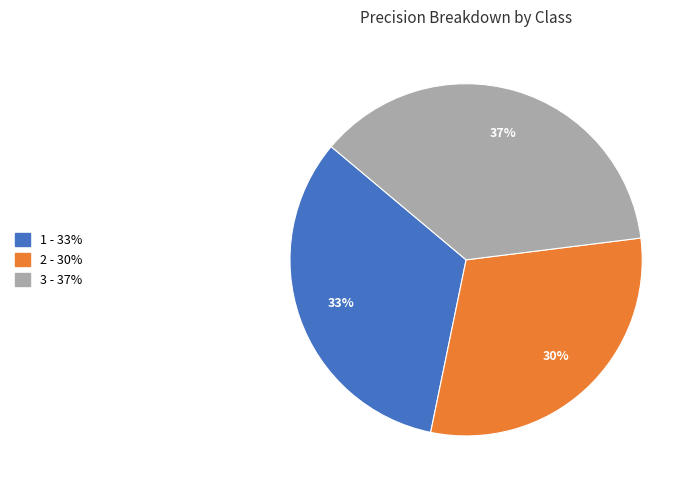

To the nearest percent, what is the difference between the largest and smallest slice percentages?

7%